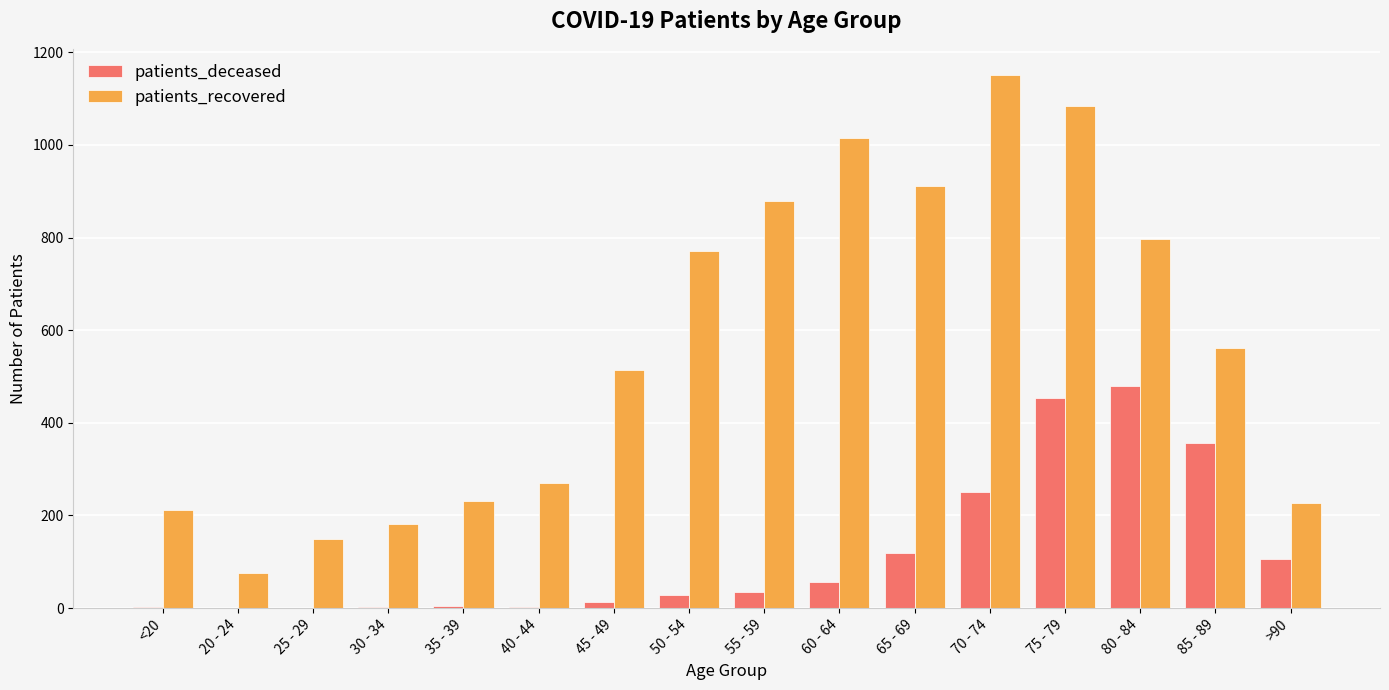

Is the value of patients_deceased at 25 - 29 greater than the value of patients_recovered at <20?

No